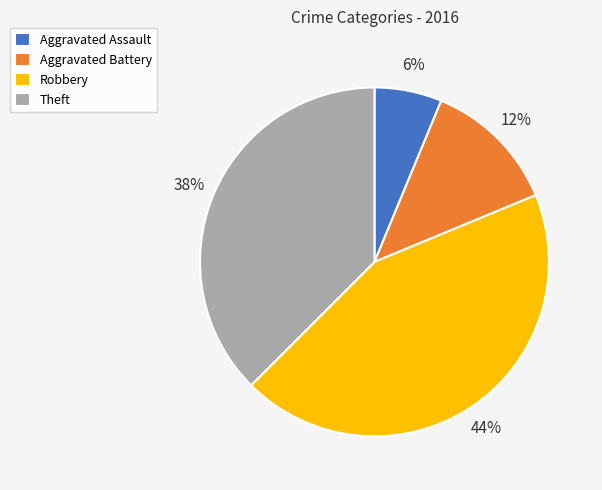

To the nearest percent, what portion does Aggravated Assault represent?

6%